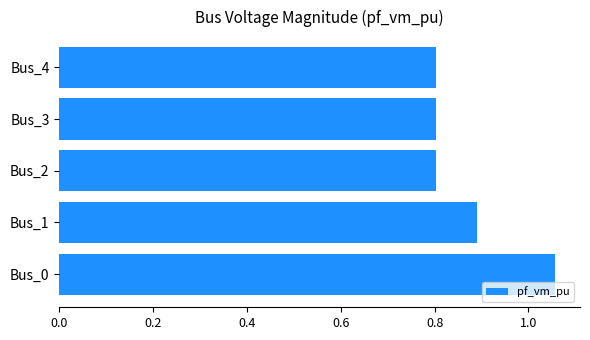

Which has a higher value, Bus_0 or Bus_1?

Bus_0